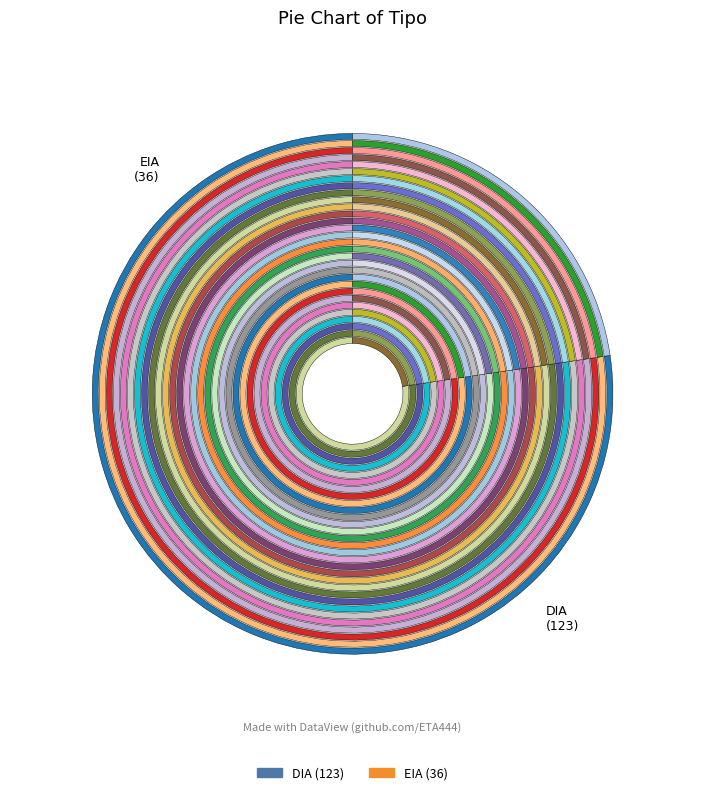

True or false: DIA accounts for 88% of the total.

False